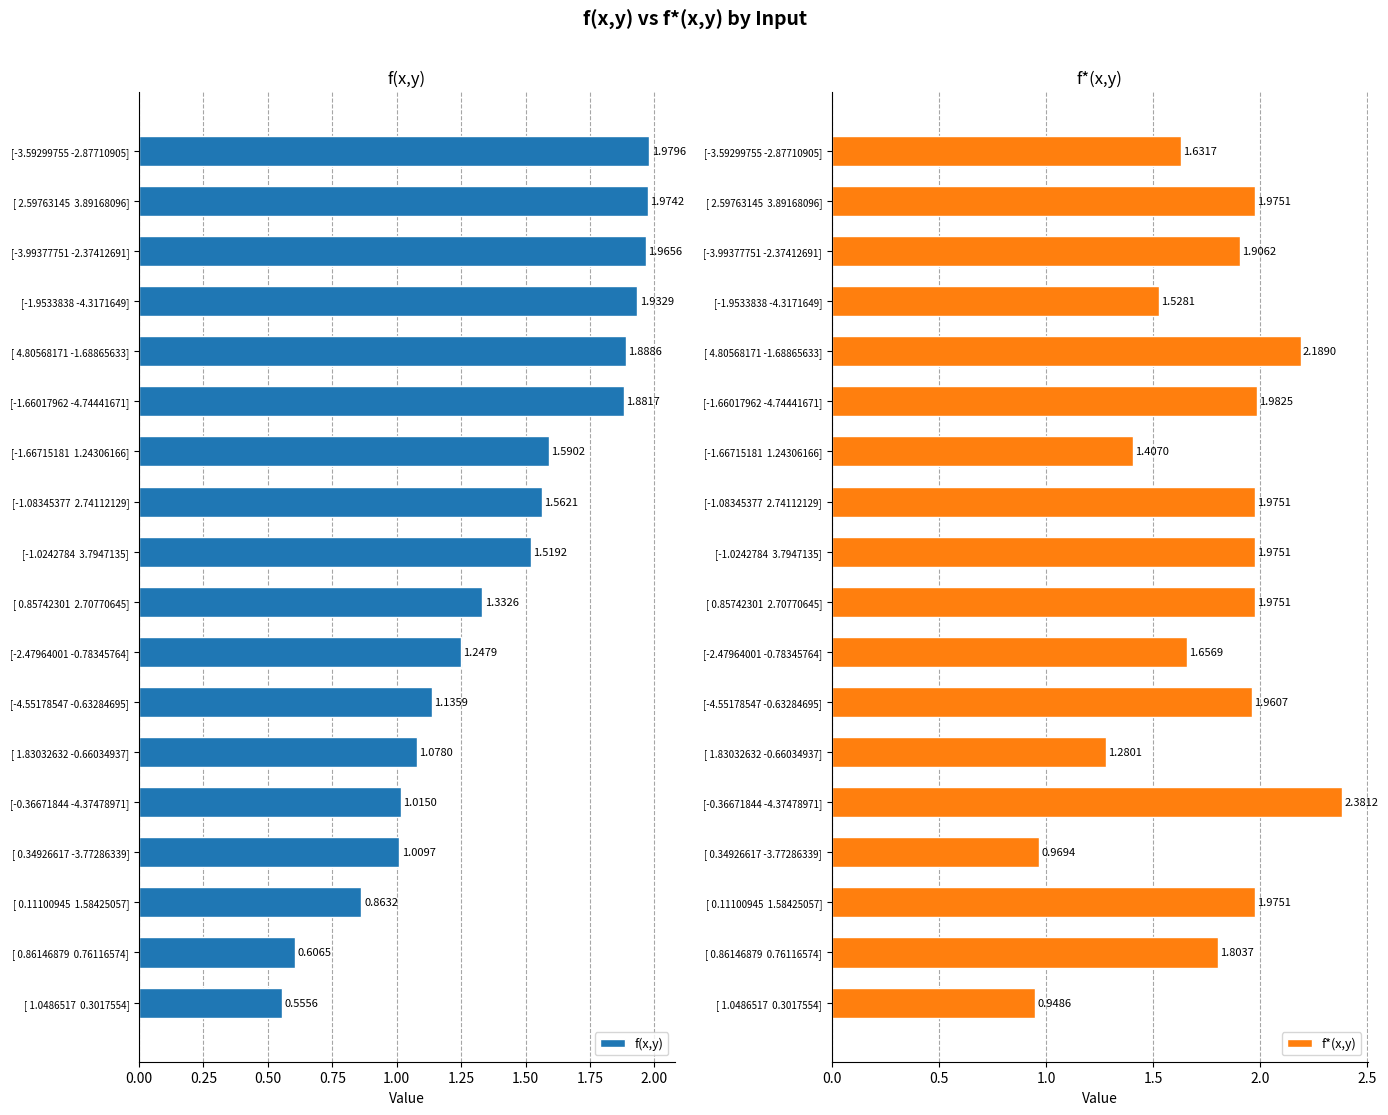

What is the maximum value shown in the chart?

2.4